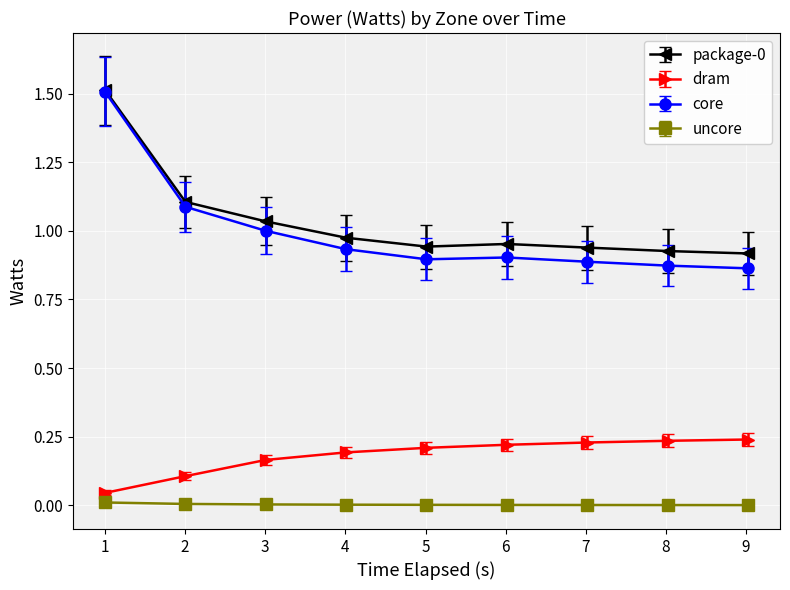

What is the value of the core point at the 1st from the left?

1.5